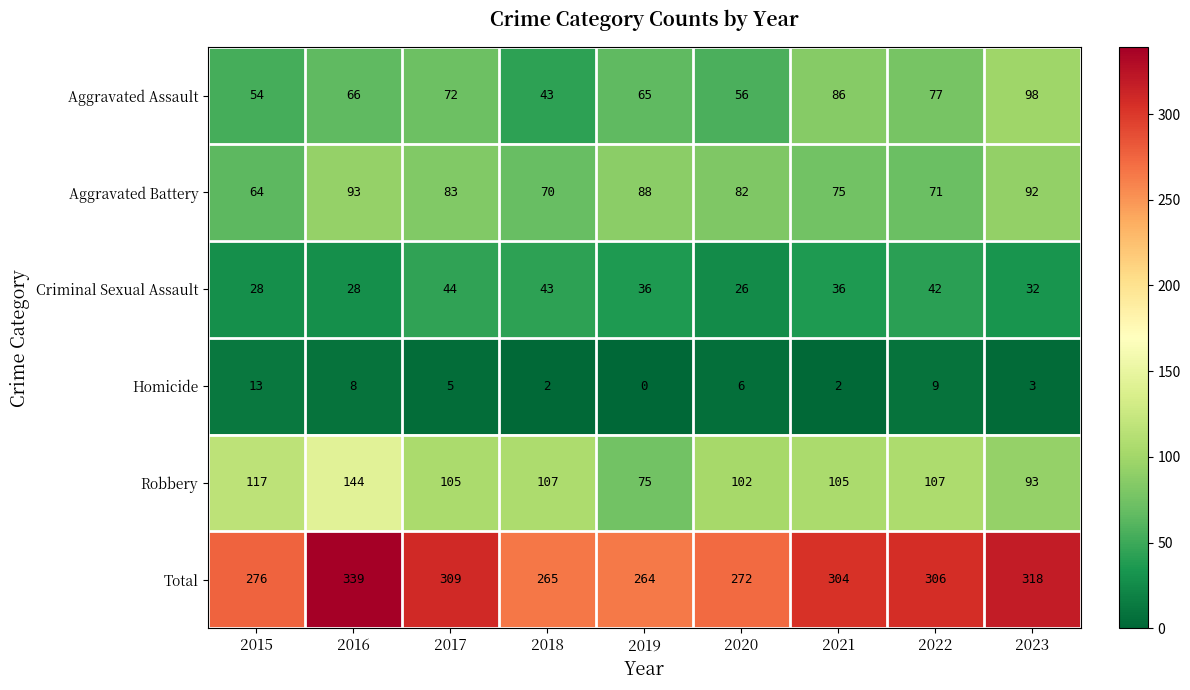

Which series has the largest total across all categories?

Total